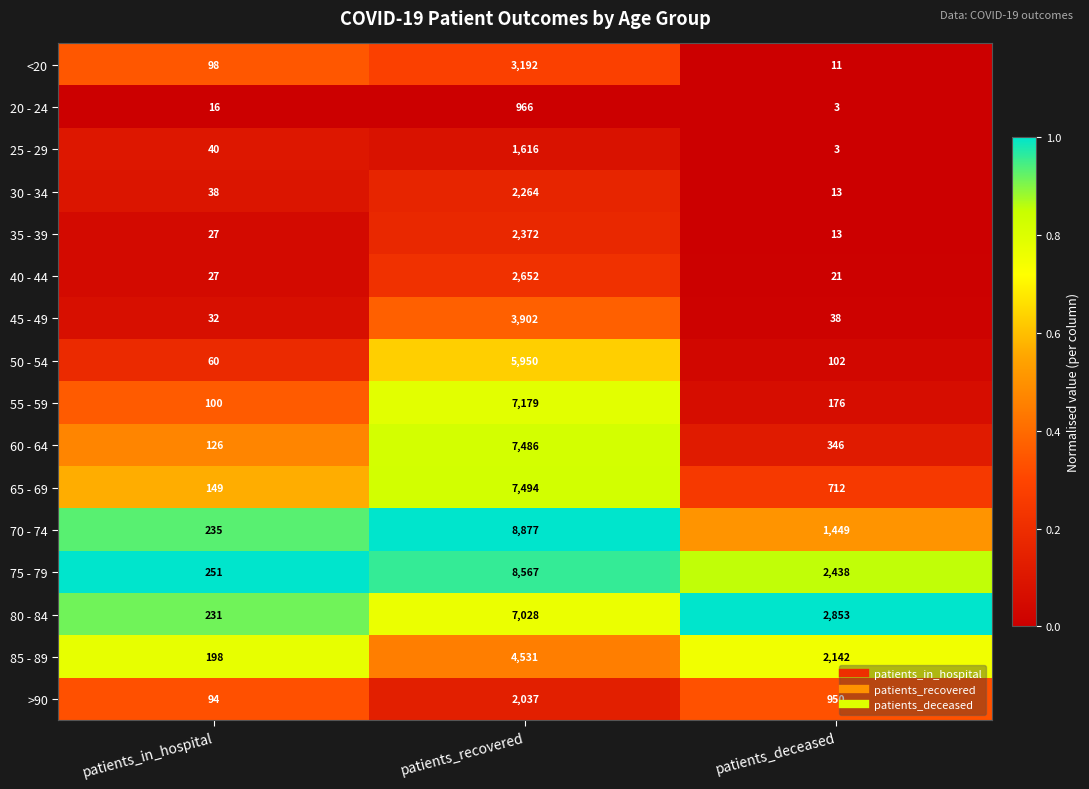

Count the 75 - 79 values in the range 251 to 8567.

3